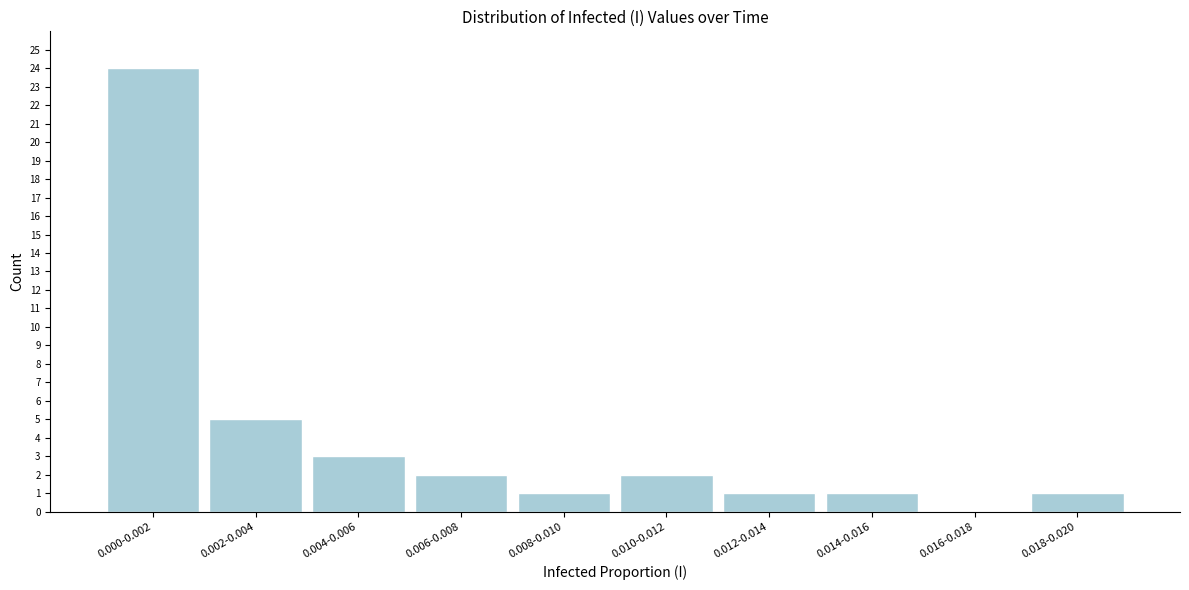

Reading left to right, what are all the values shown in this chart?

0.000-0.002=24	0.002-0.004=5	0.004-0.006=3	0.006-0.008=2	0.008-0.010=1	0.010-0.012=2	0.012-0.014=1	0.014-0.016=1	0.016-0.018=0	0.018-0.020=1